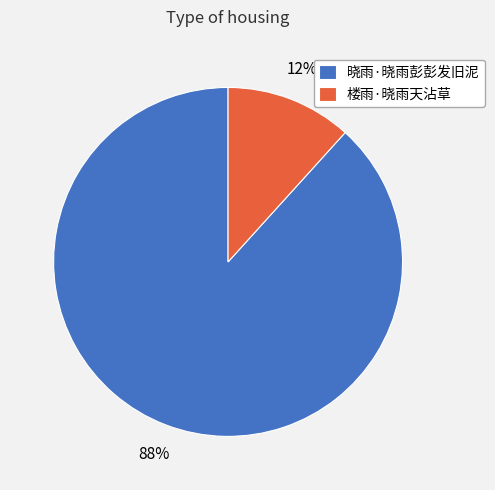

To the nearest percent, what is the combined percentage of 晓雨·晓雨彭彭发旧泥 and 楼雨·晓雨天沾草?

100%